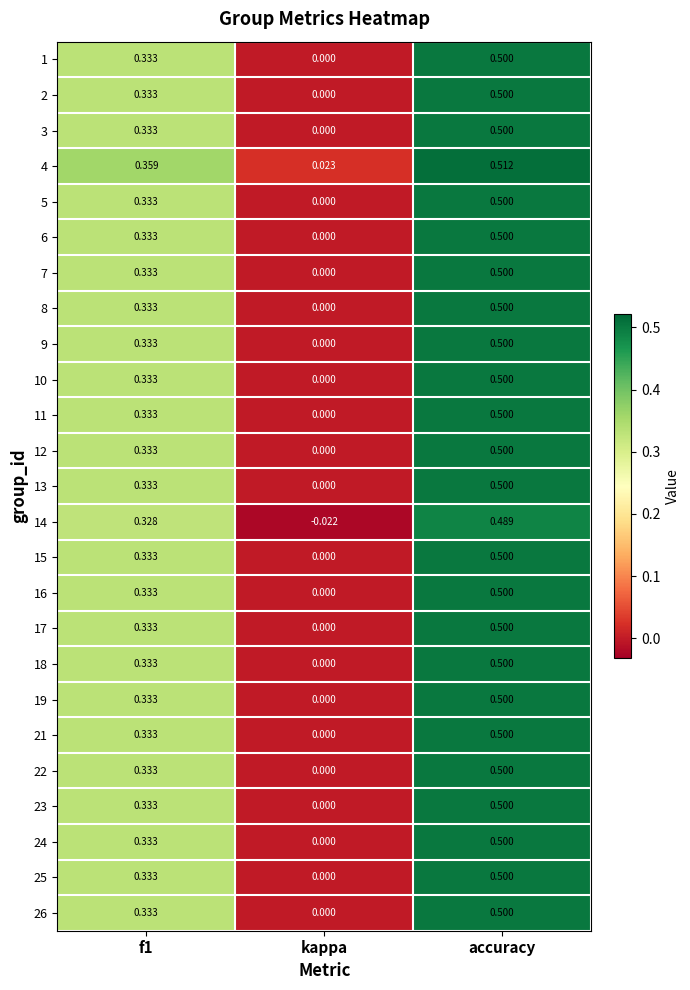

At which category is the sum across all series the highest?

accuracy